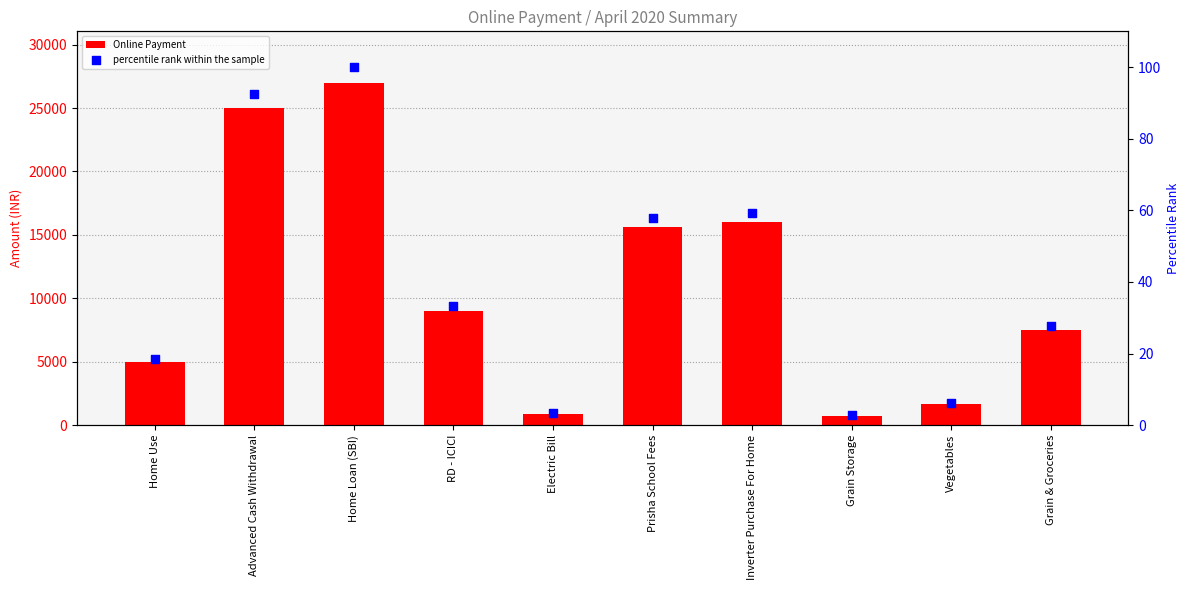

At how many categories does at least one series exceed 10293?

4